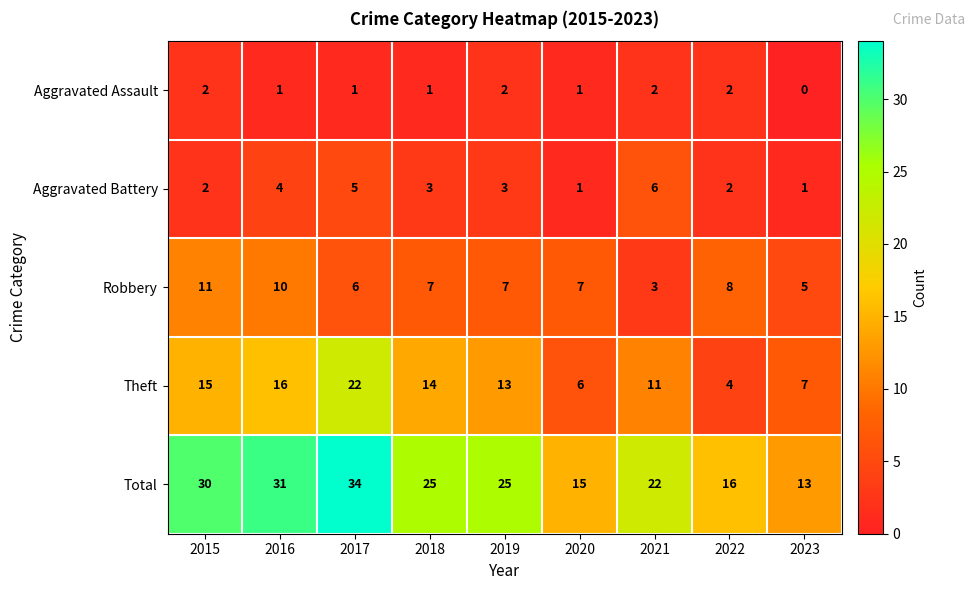

How many distinct data groups are displayed?

5